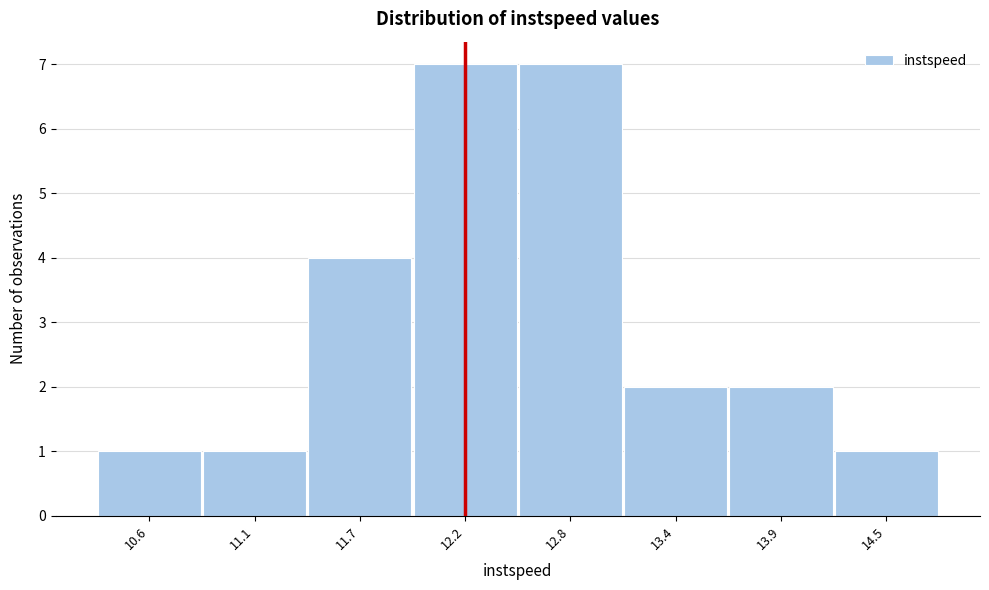

Reading left to right, extract all data points from this chart.

1	1	4	7	7	2	2	1